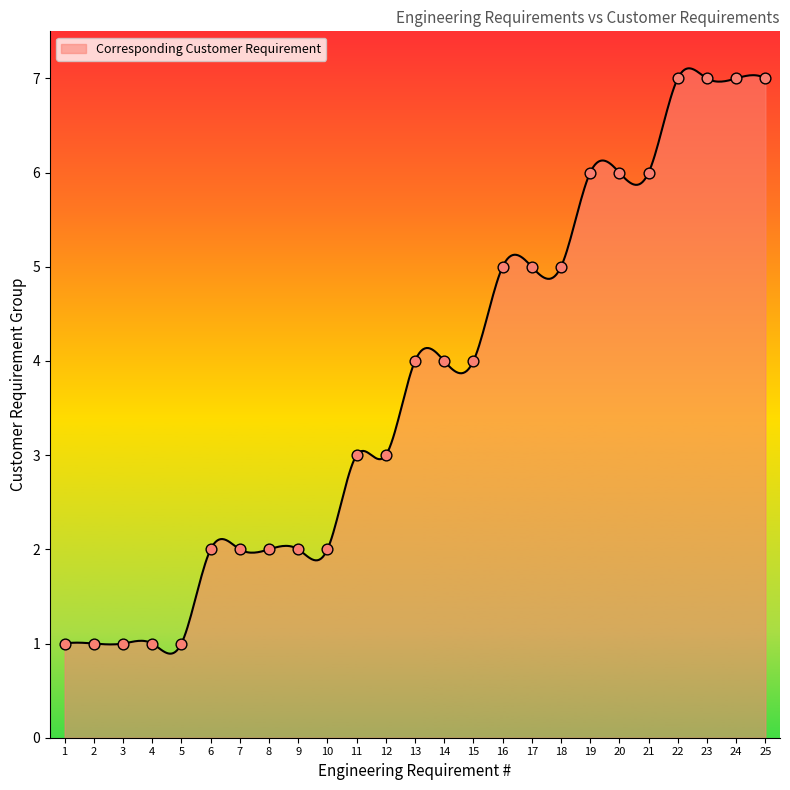

What is the change in value from 8 to 12?

+1